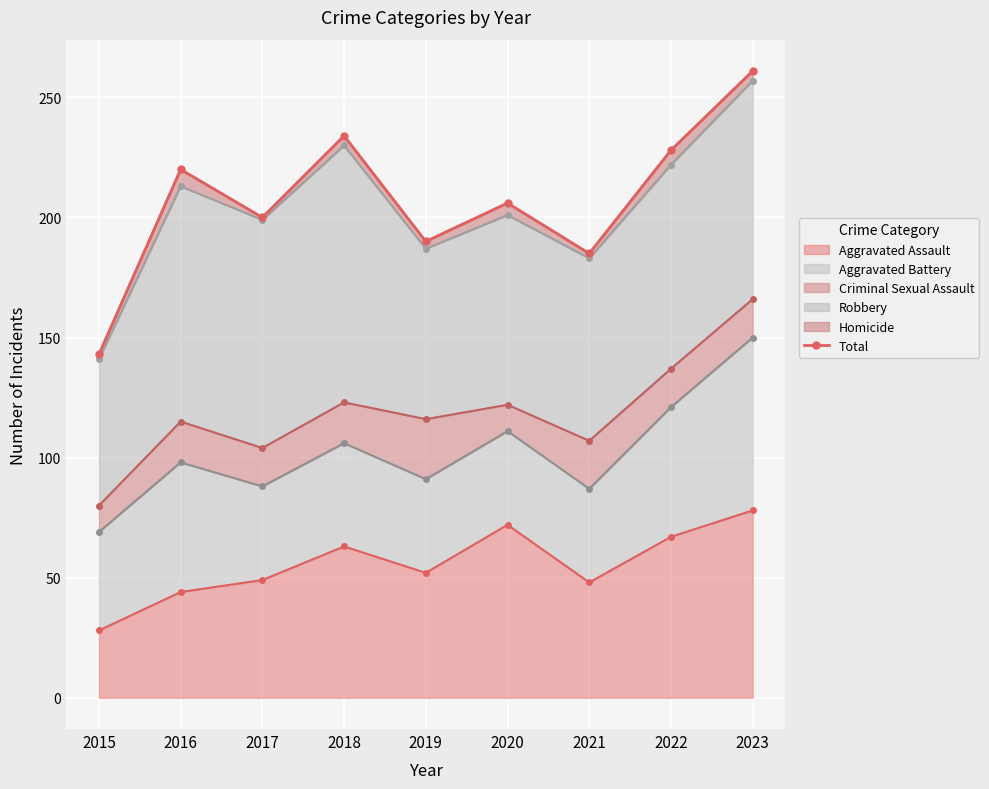

What is the difference between the second highest and minimum values?

91